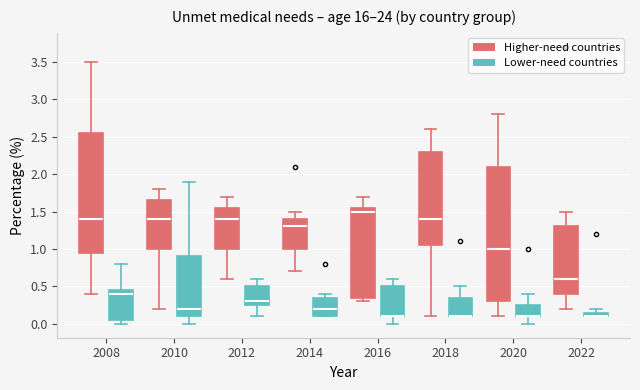

Where is the upper edge of the box for 2012 (Lower-need countries) on the y-axis? The values are not printed on the chart, so give them approximately, as read against the axis.

0.50